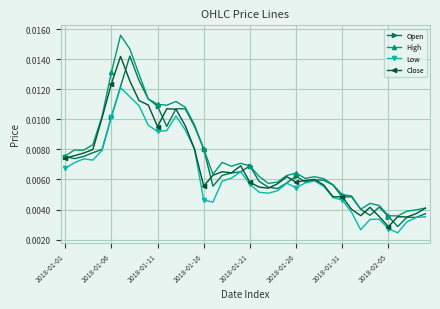

Which series has the largest range (max minus min)?

High